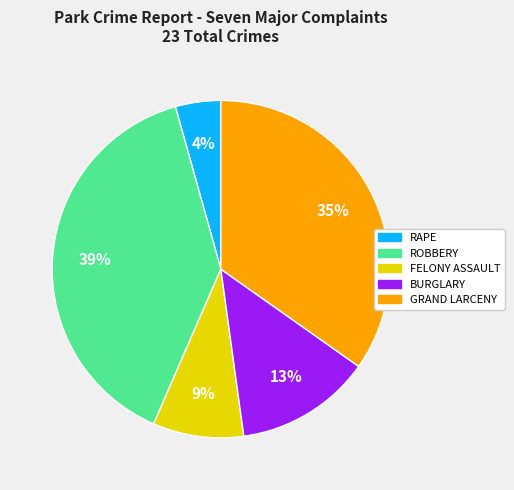

Is there any slice that represents more than half of the pie?

No